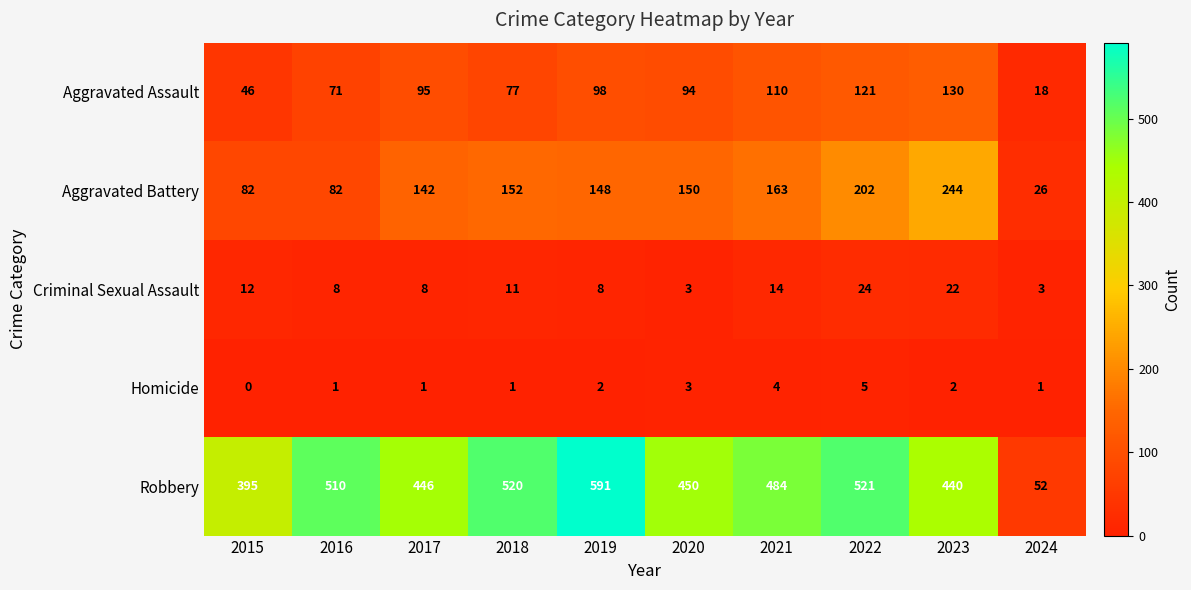

Which series has the largest total across all categories?

Robbery